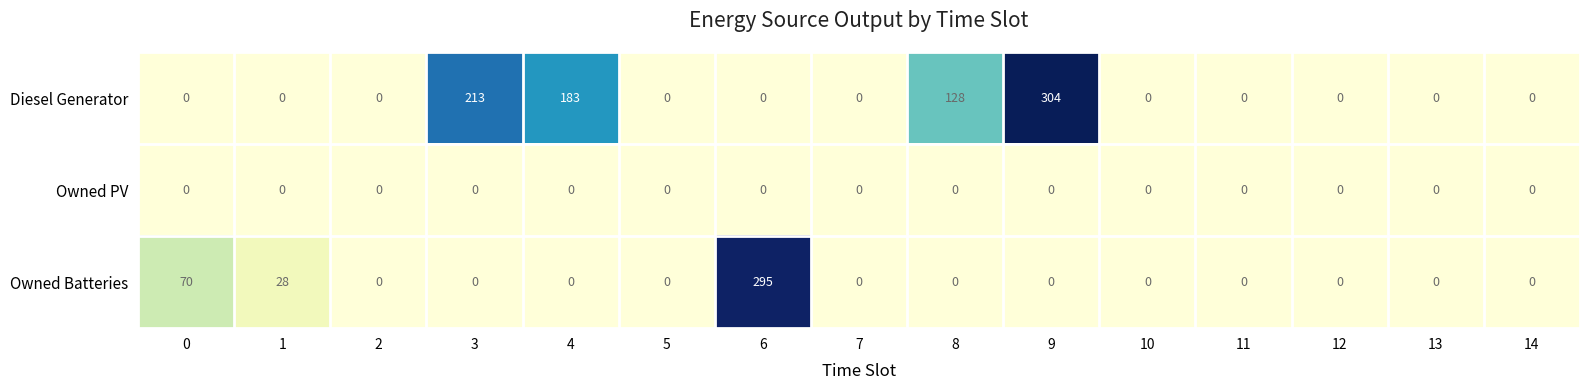

List the series in order of their overall mean, lowest first.

Owned PV, Owned Batteries, Diesel Generator